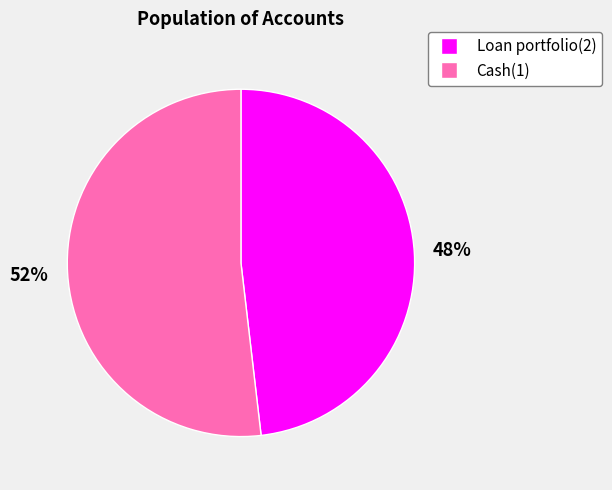

What is the majority slice?

Cash(1)